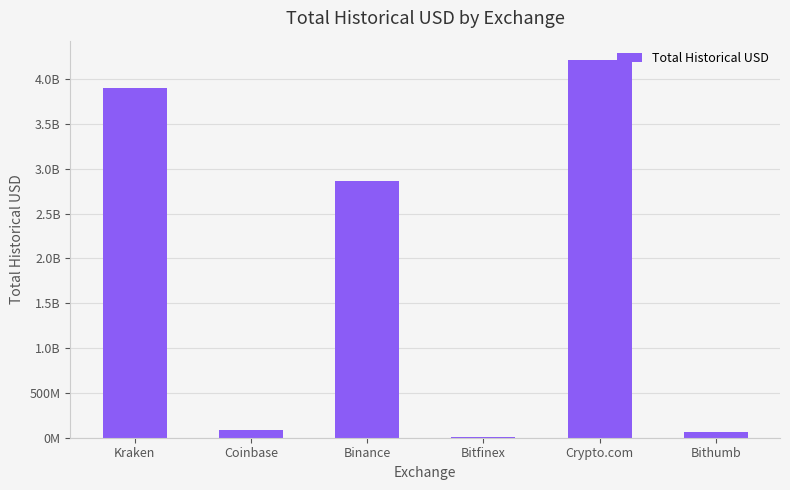

Are the bars horizontal?

No